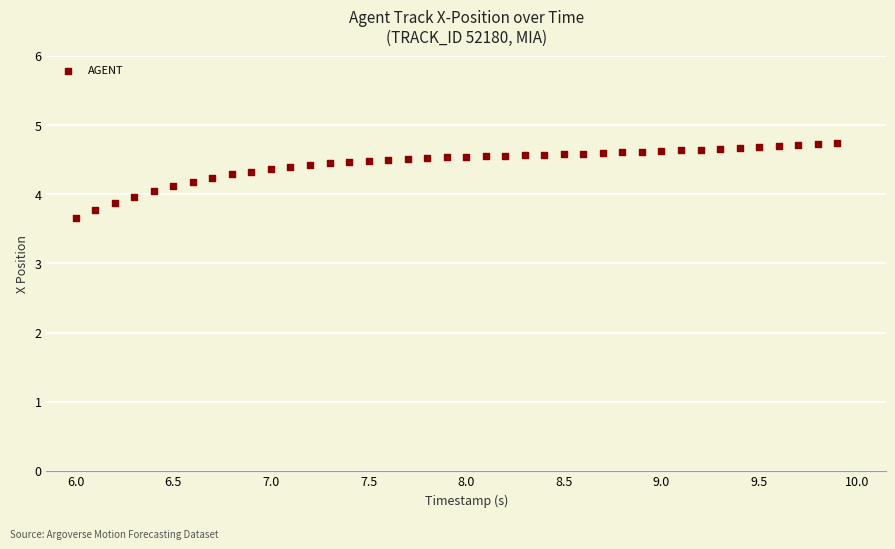

What is the range of Y values (max minus min)?

1.1